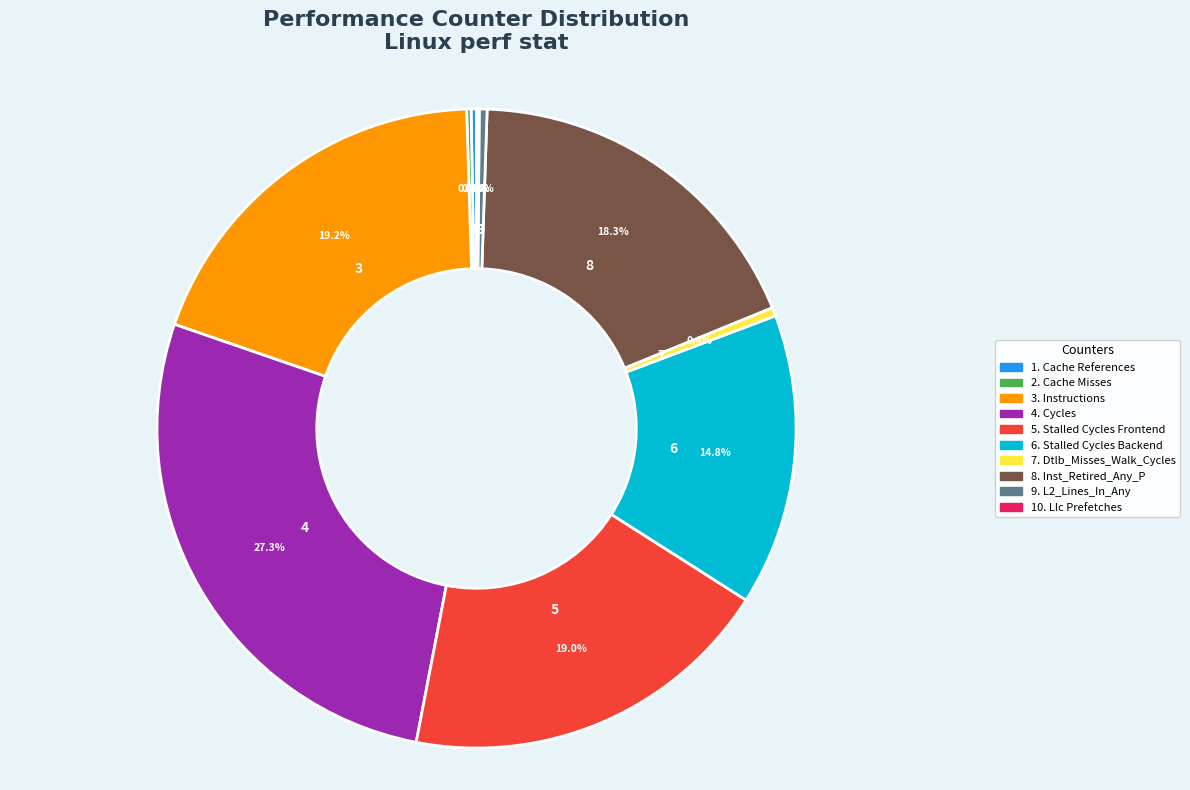

Is the sum of 3. Instructions and 7. Dtlb_Misses_Walk_Cycles greater than half?

No